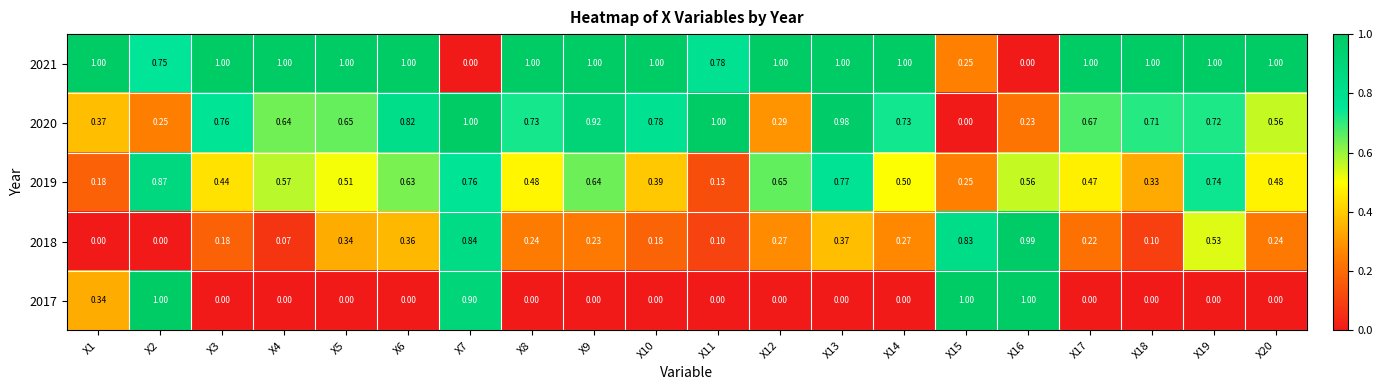

Is the value of 2018 at X7 greater than the value of 2017 at X10?

Yes